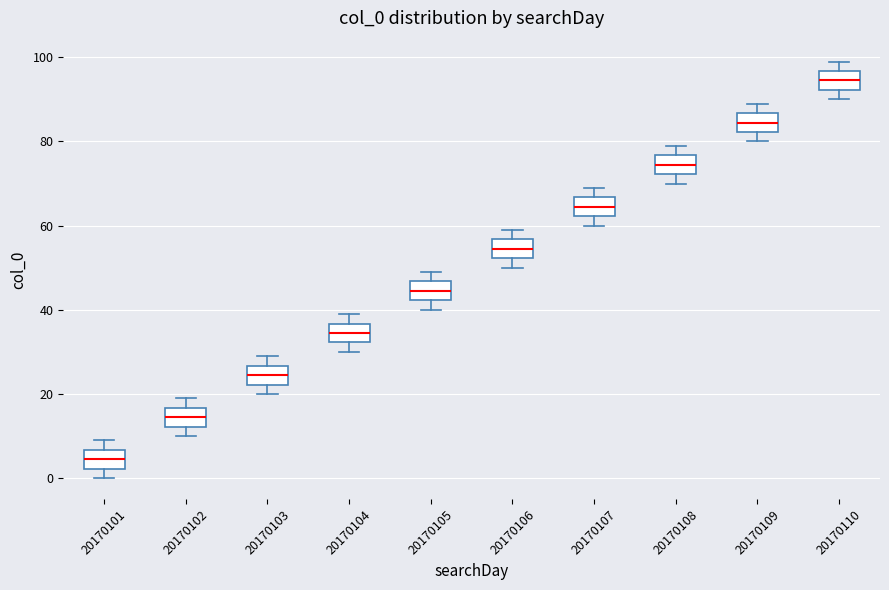

Reading left to right, transcribe this box plot: for each box, give where its median line is, the range the box spans, and where its two whiskers end, as read against the y-axis. The values are not printed on the chart, so give them approximately, as read against the axis.

20170101: median 4, box 2 to 6, whiskers 0 to 10
20170102: median 14, box 12 to 16, whiskers 10 to 20
20170103: median 24, box 22 to 26, whiskers 20 to 30
20170104: median 34, box 32 to 36, whiskers 30 to 40
20170105: median 44, box 42 to 46, whiskers 40 to 50
20170106: median 54, box 52 to 56, whiskers 50 to 60
20170107: median 64, box 62 to 66, whiskers 60 to 70
20170108: median 74, box 72 to 76, whiskers 70 to 80
20170109: median 84, box 82 to 86, whiskers 80 to 90
20170110: median 94, box 92 to 96, whiskers 90 to 100